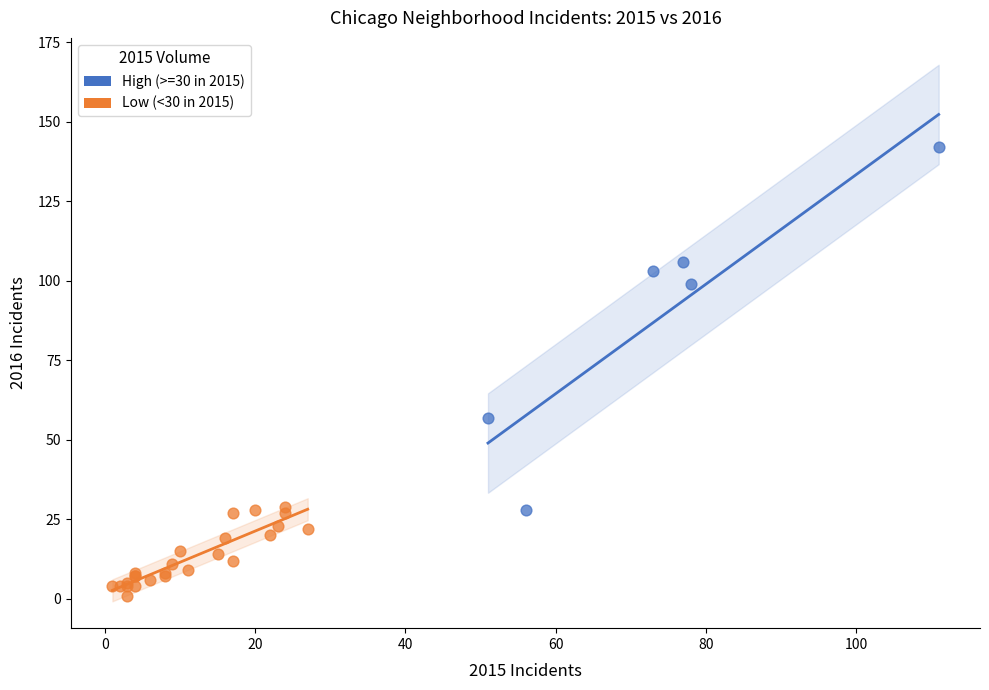

What are all the series names shown in the legend?

High (>=30 in 2015), Low (<30 in 2015)